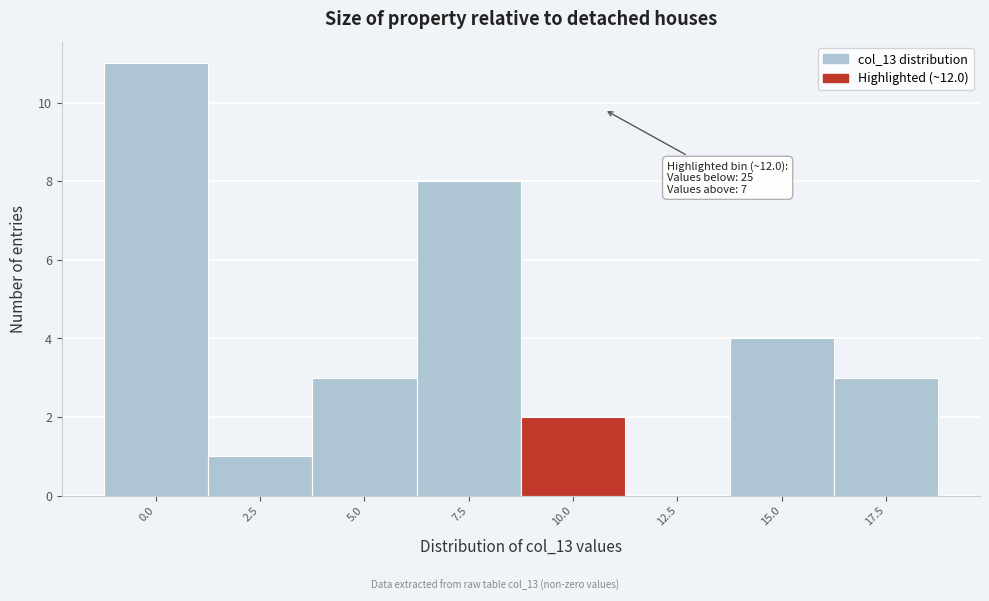

What is the change in value from 12.5 to 15.0?

+4